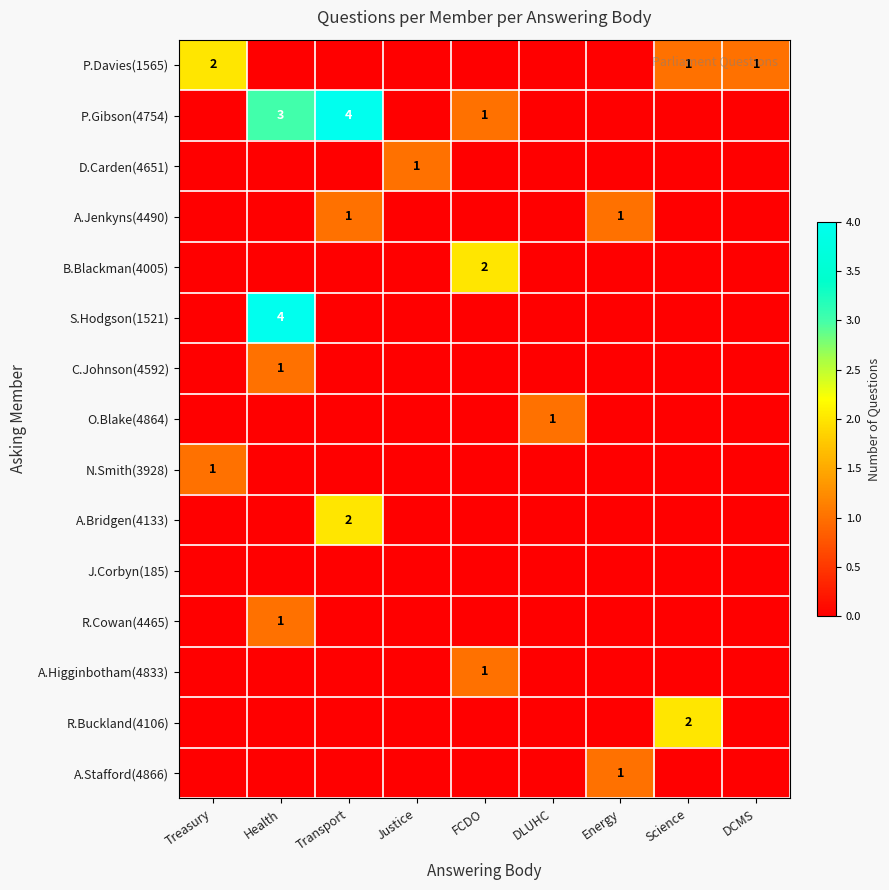

Is it true that P.Davies(1565) equals -1 at DLUHC?

False